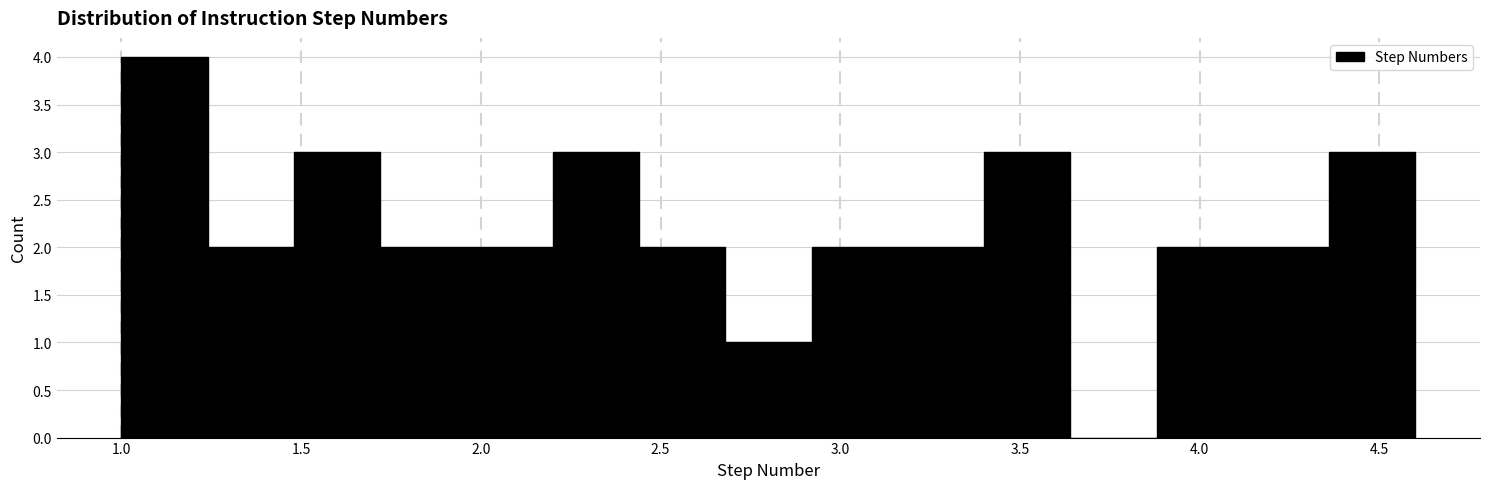

Over which range of the x-axis is the bar tallest?

1.00 to 1.24